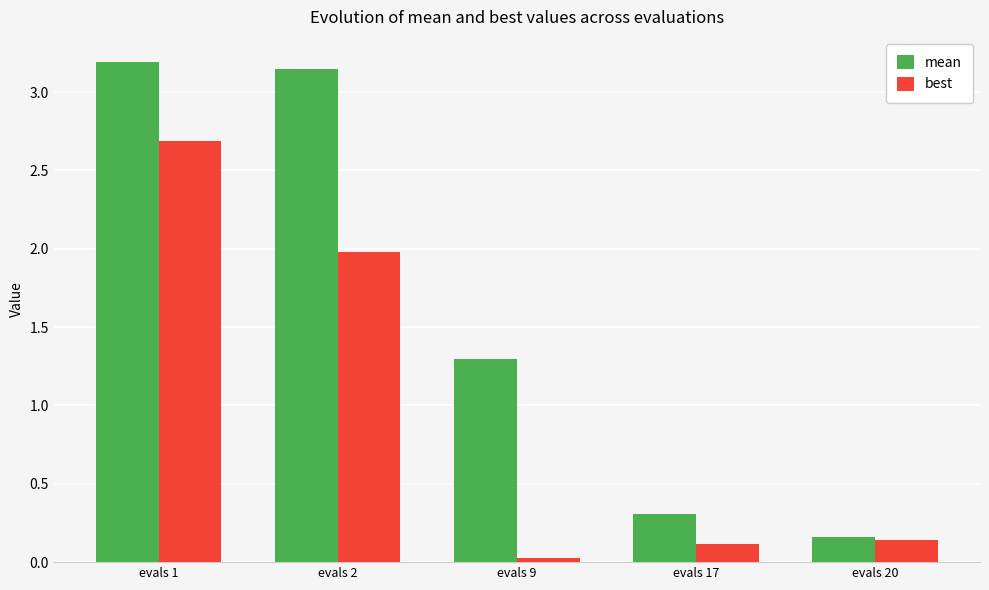

What is the difference between the maximum and minimum values in the mean series?

3.0